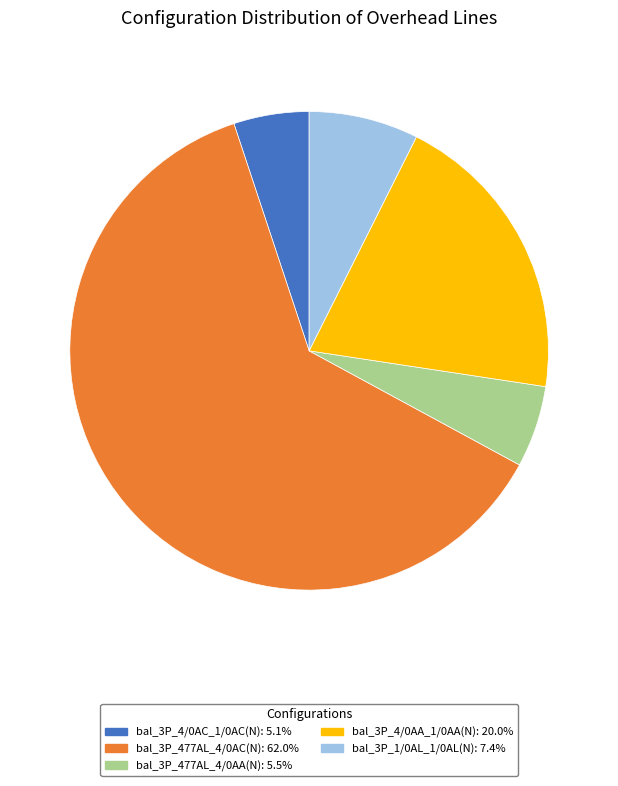

Does any single category account for the majority?

Yes